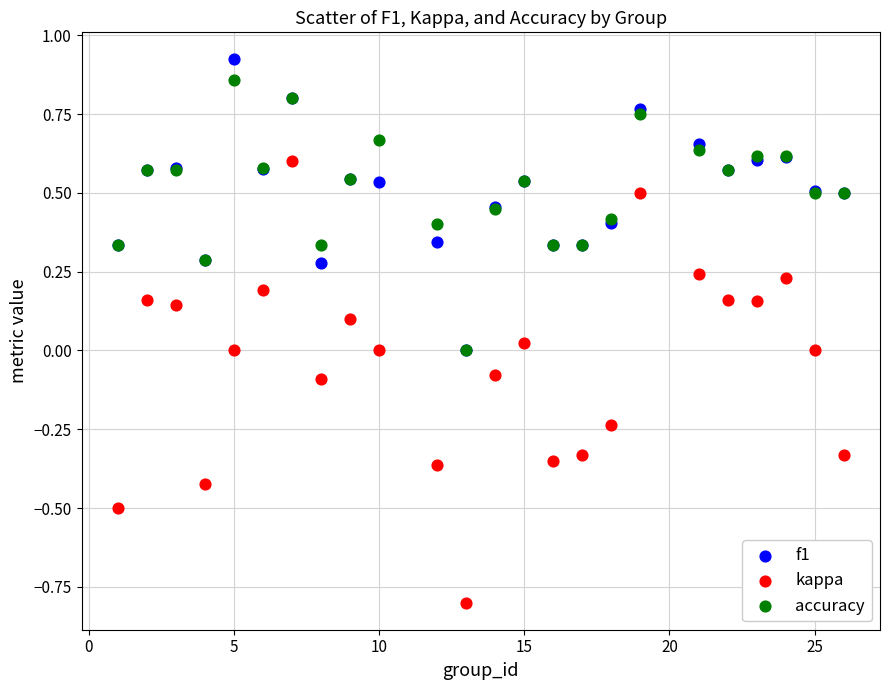

Which series reaches the minimum Y coordinate?

kappa